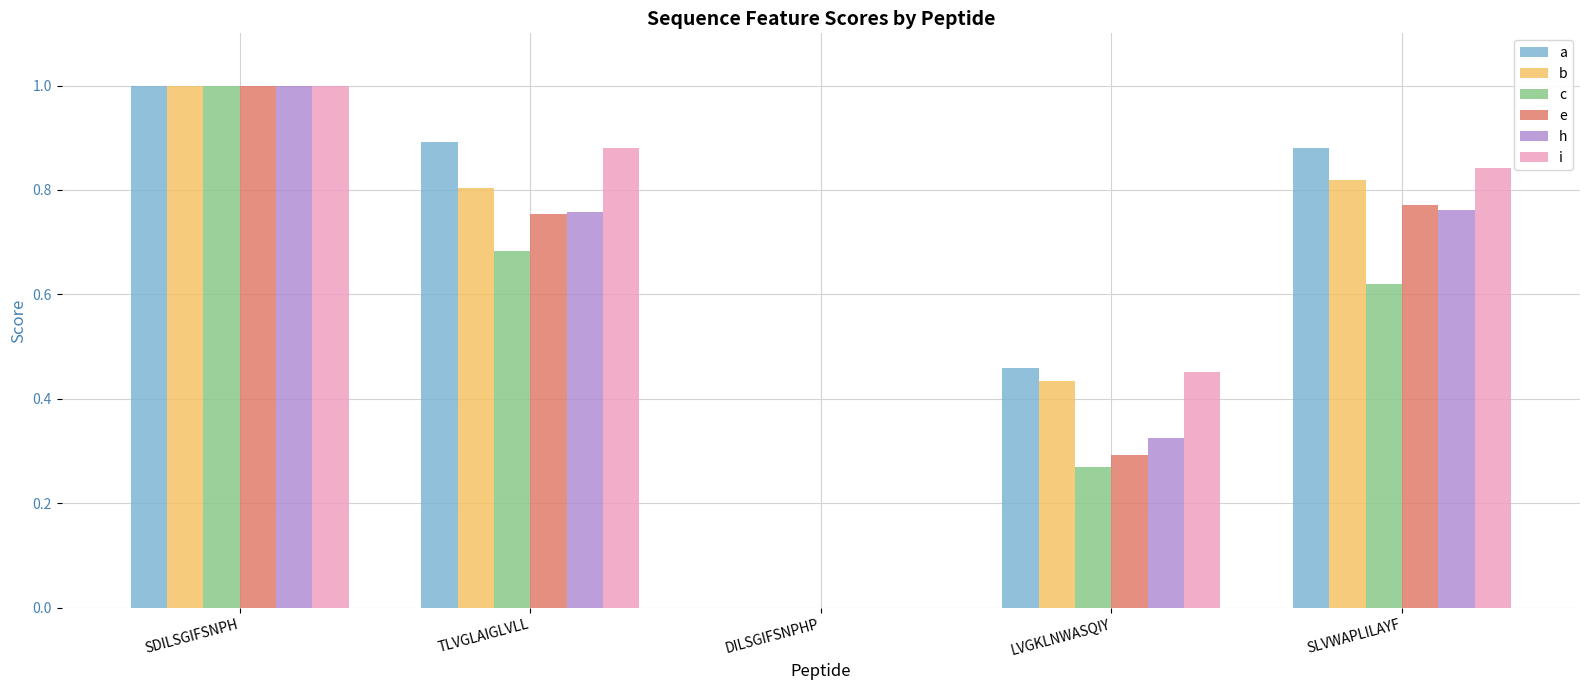

How many data points does each series have?

5